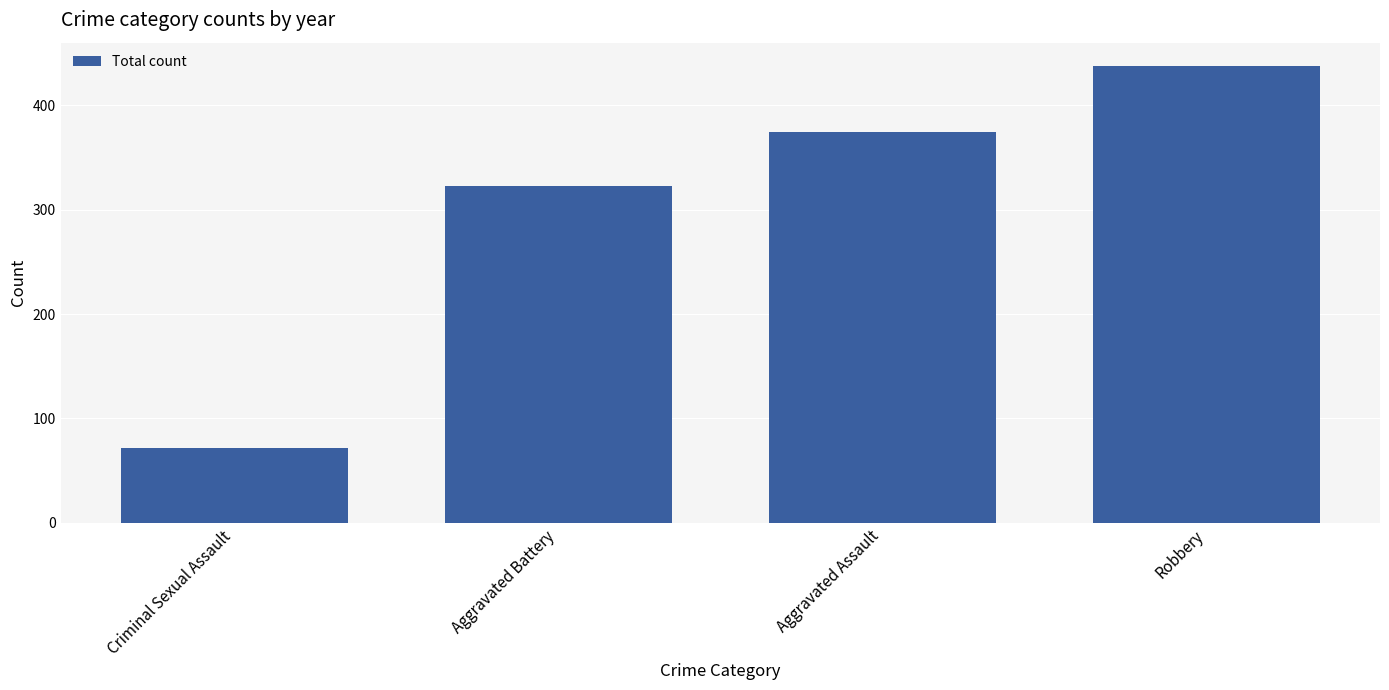

What is the label of the 1st bar from the left?

Criminal Sexual Assault